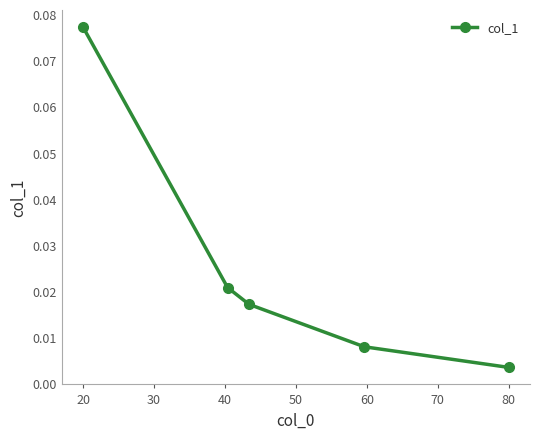

True or false: the data has more than 2 interior local peaks.

False